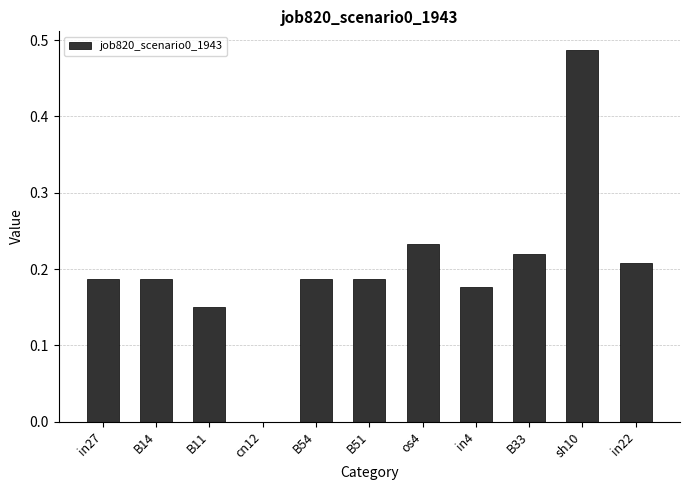

Between os4 and B54, which is larger?

os4